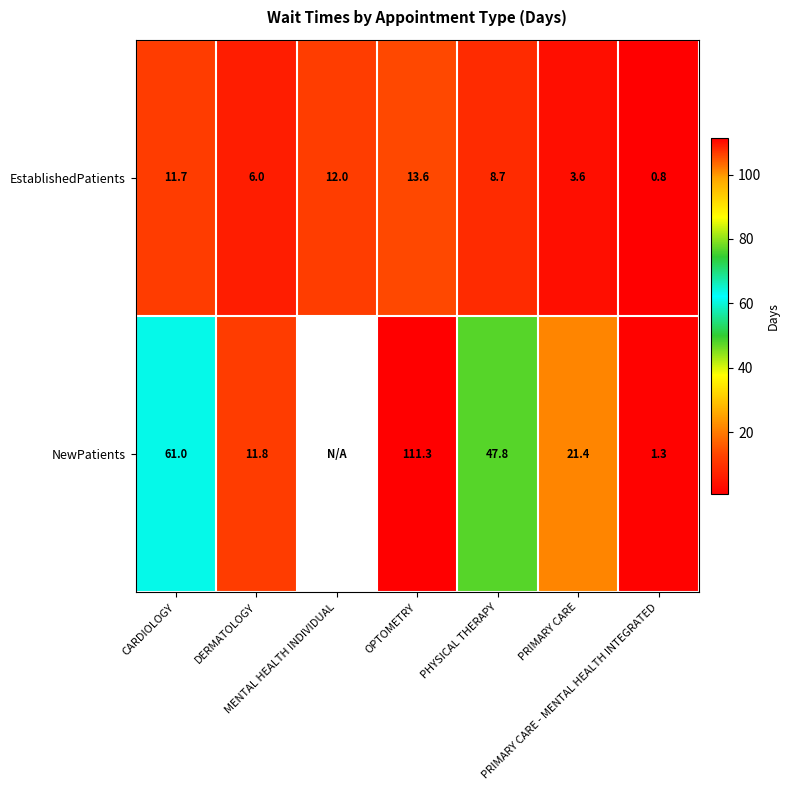

What is the difference between the maximum and second lowest values in the EstablishedPatients series?

10.0